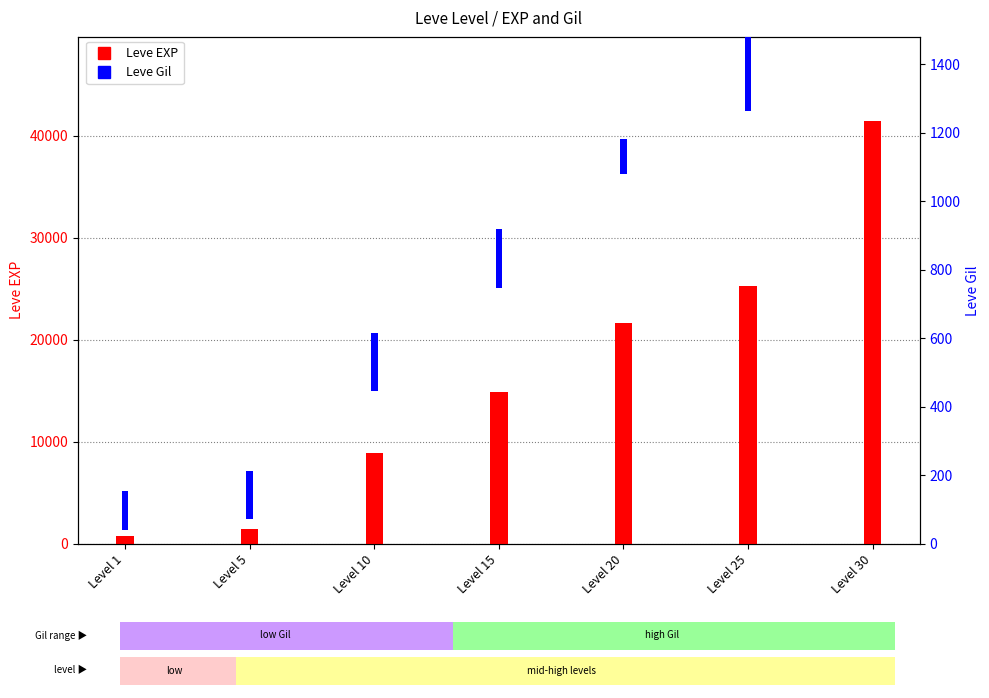

The Leve EXP series shows 31645 at Level 20. True or false?

False